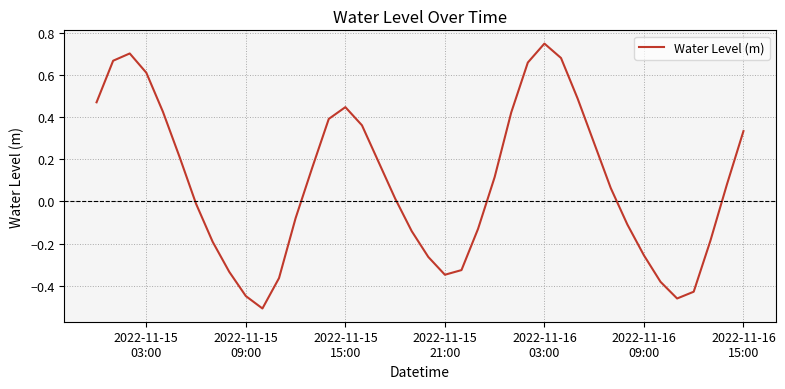

What is the difference between the maximum and minimum values?

1.3